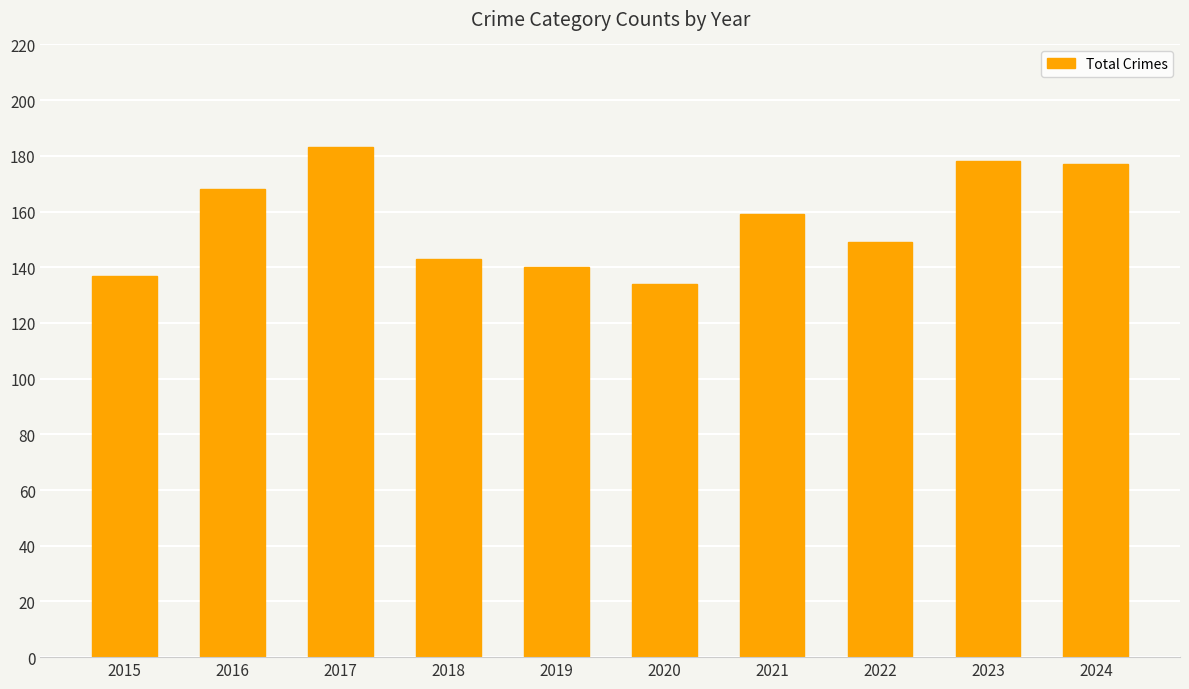

Reading left to right, what are all the values shown in this chart?

137	168	183	143	140	134	159	149	178	177